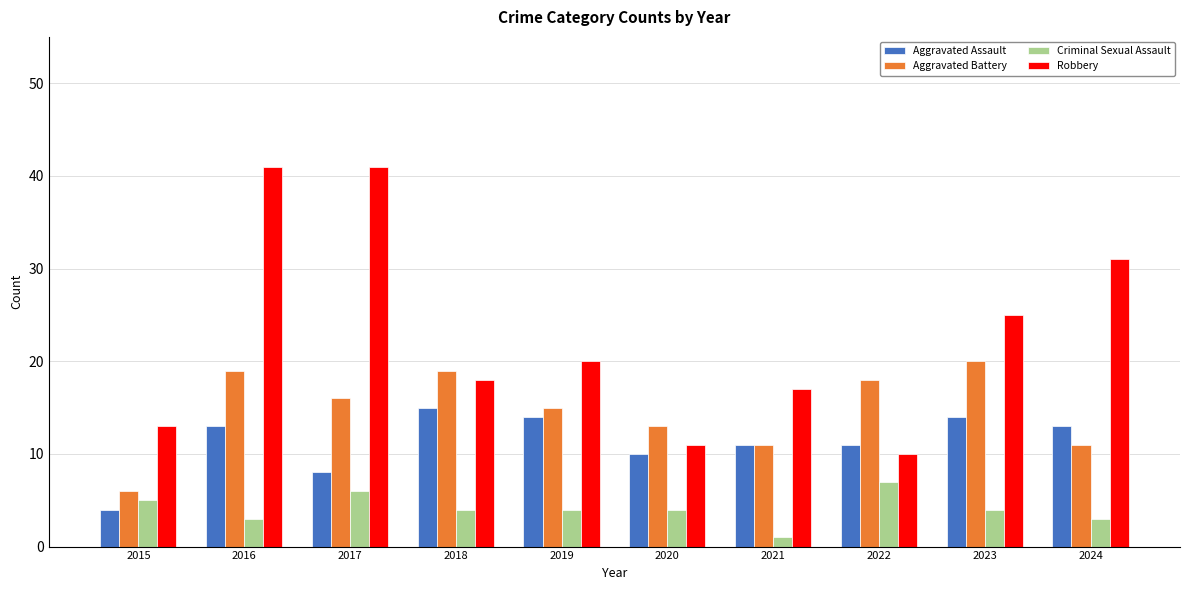

List the series in order of their peak value, lowest first.

Criminal Sexual Assault, Aggravated Assault, Aggravated Battery, Robbery